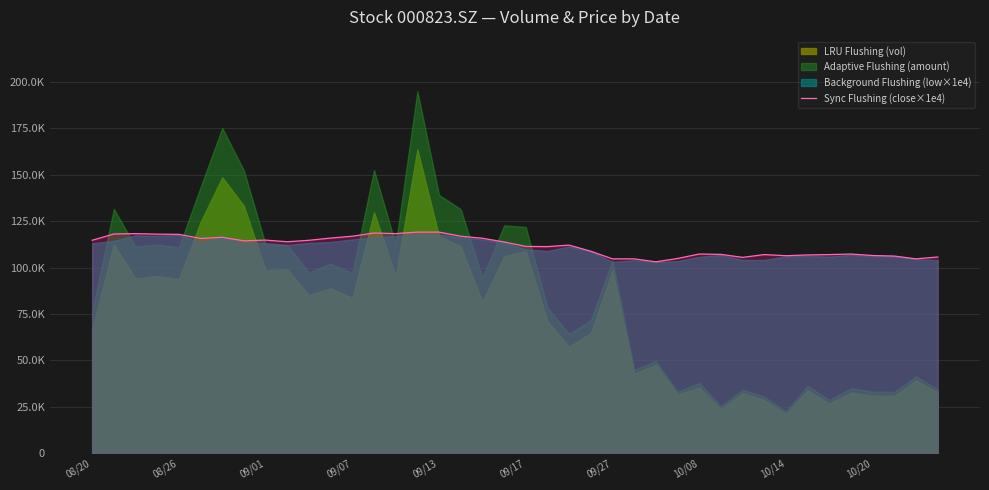

Approximately how many times larger is the value at 12 compared to 19?

1.0